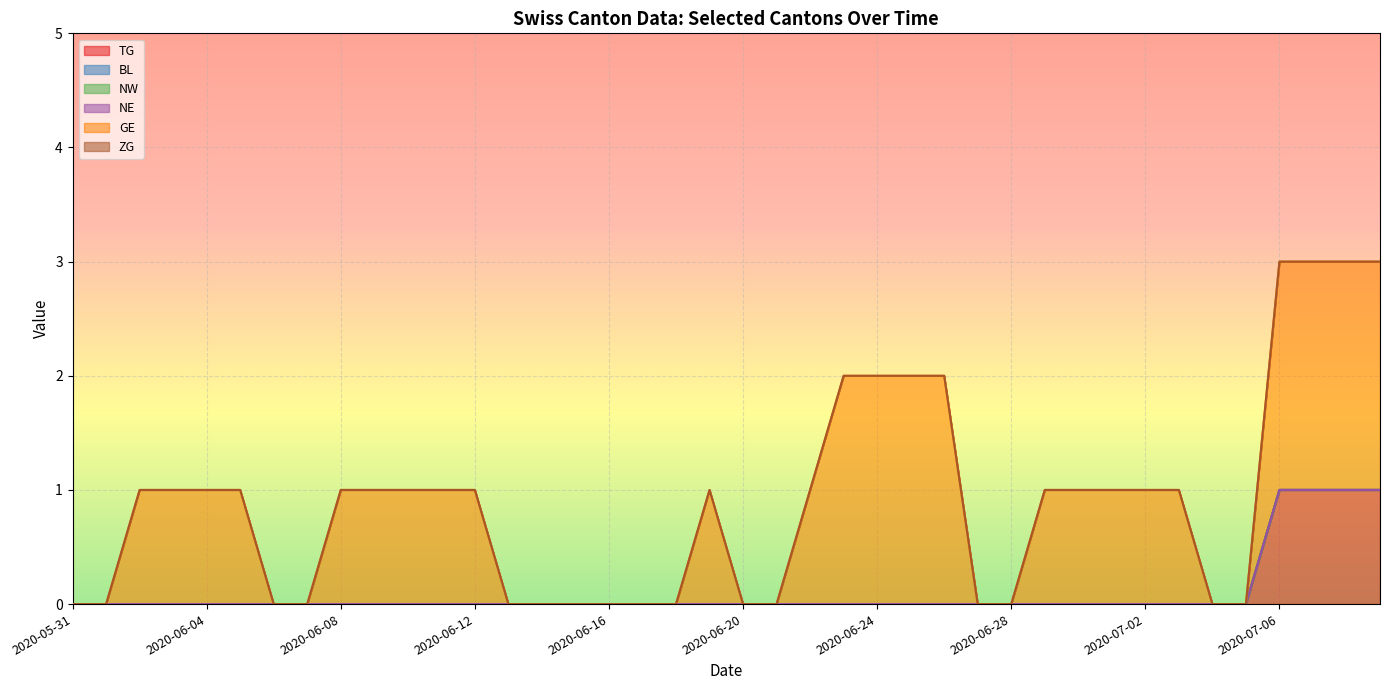

True or false: BL and NW intersect in this chart.

False